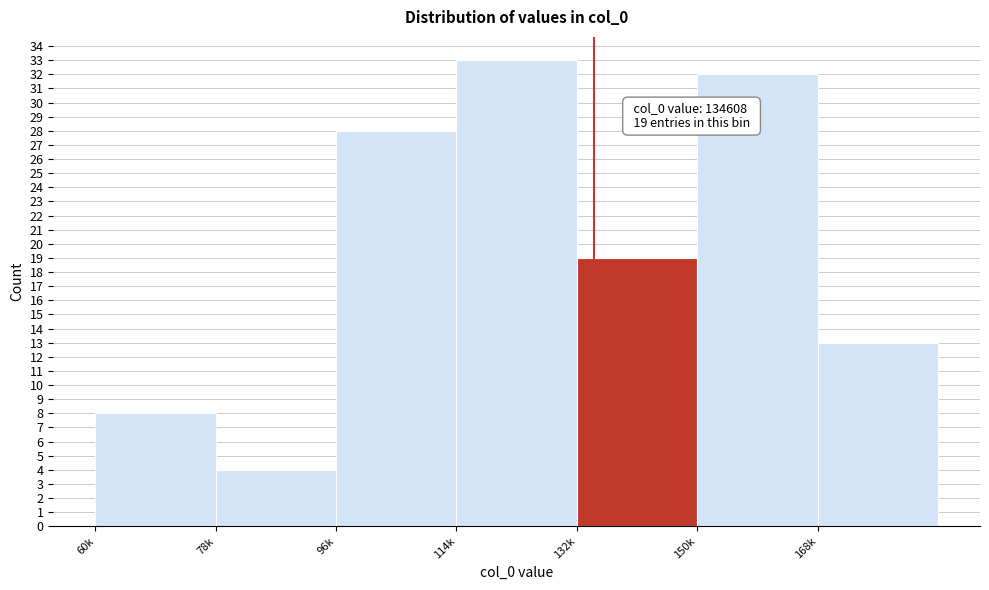

Reading left to right, transcribe all the data shown in this chart.

8	4	28	33	19	32	13